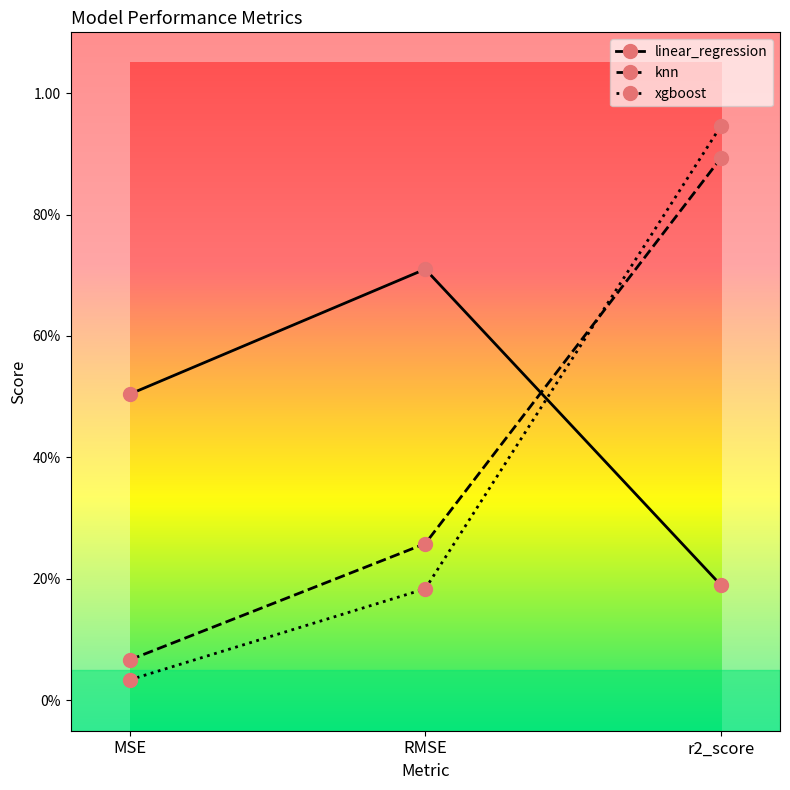

True or false: linear_regression has a value of 0.3 at r2_score.

False